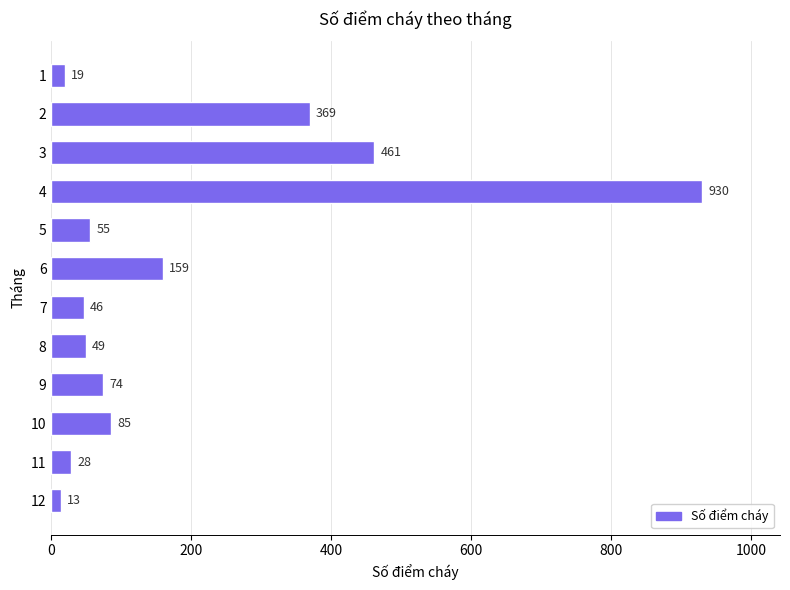

Reading bottom to top, list all the values displayed in this chart.

12=13	11=28	10=85	9=74	8=49	7=46	6=159	5=55	4=930	3=461	2=369	1=19